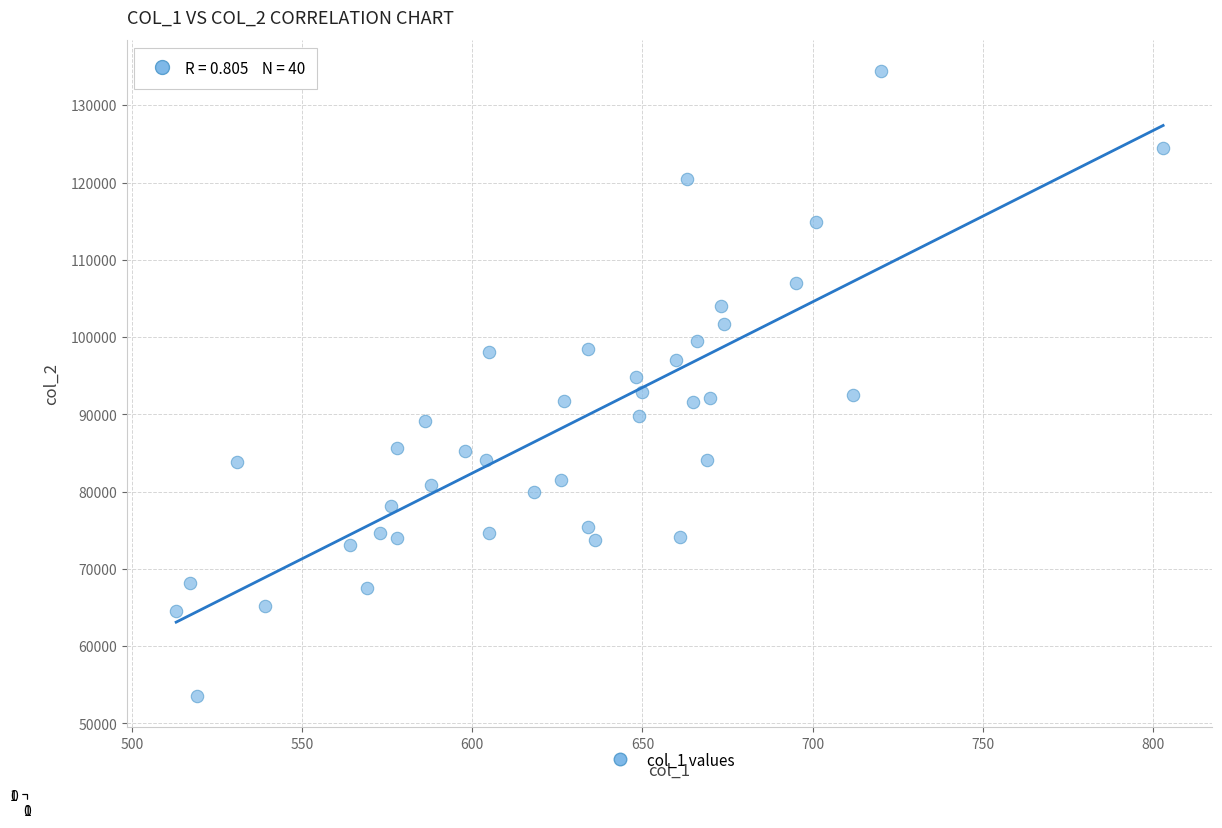

What is the range of X values (max minus min)?

290